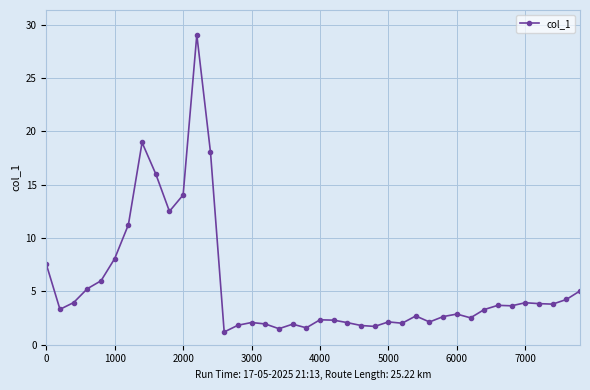

What is the difference between the second highest and minimum values?

17.8